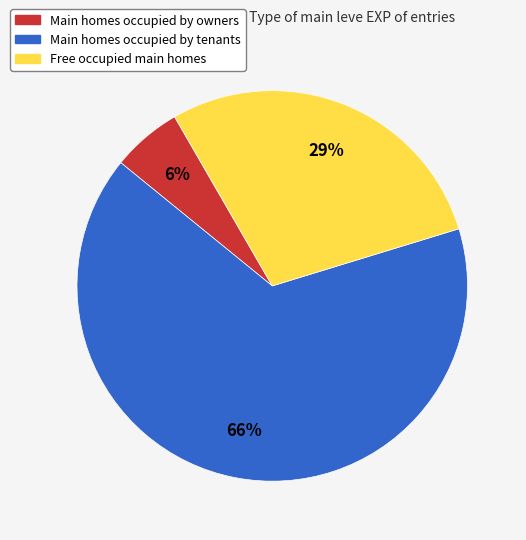

Does any single category account for the majority?

Yes